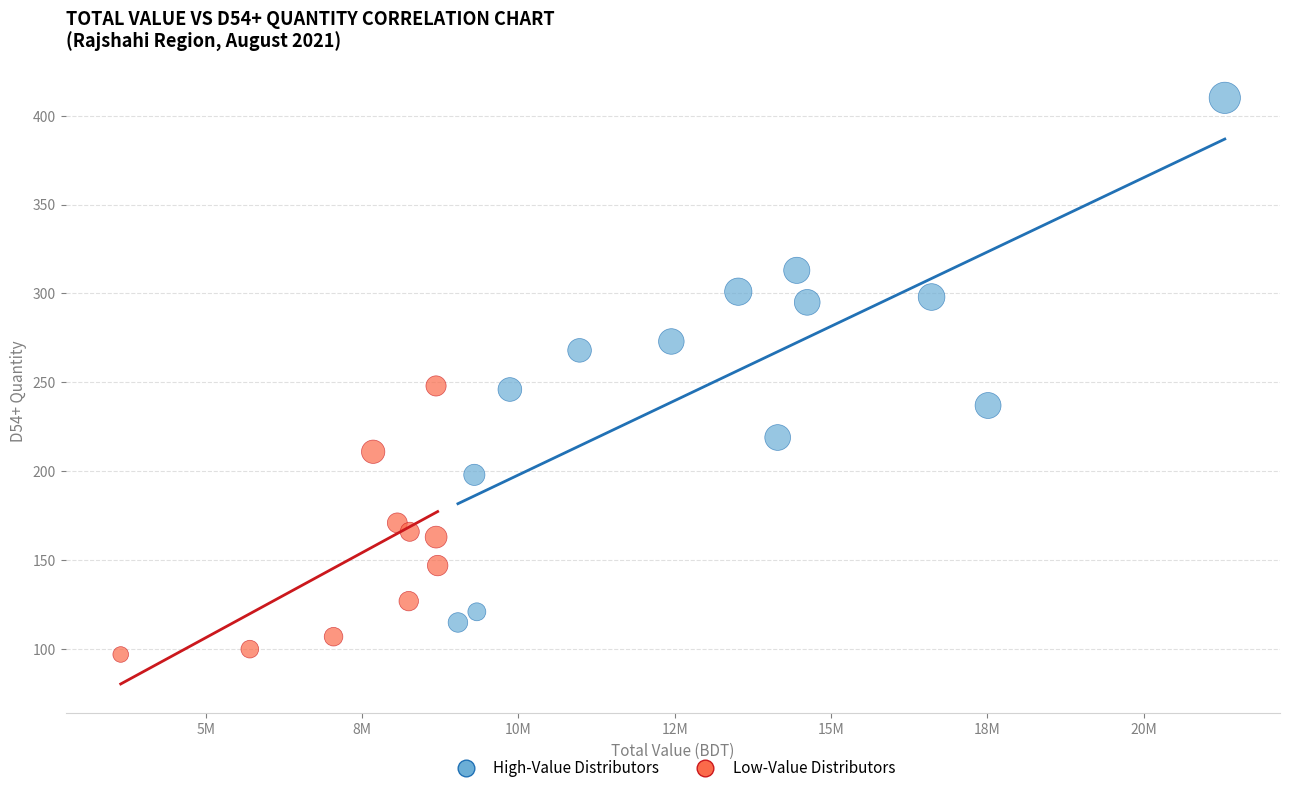

Which series reaches the minimum Y coordinate?

Low-Value Distributors